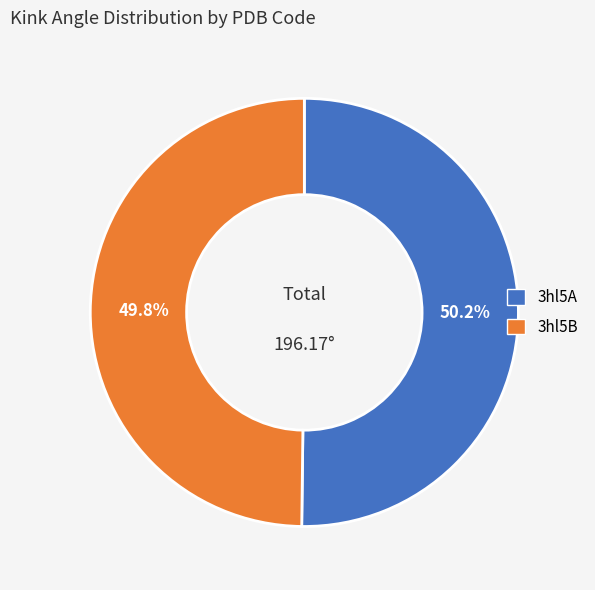

Is it true that 3hl5B is 50% of the pie?

True